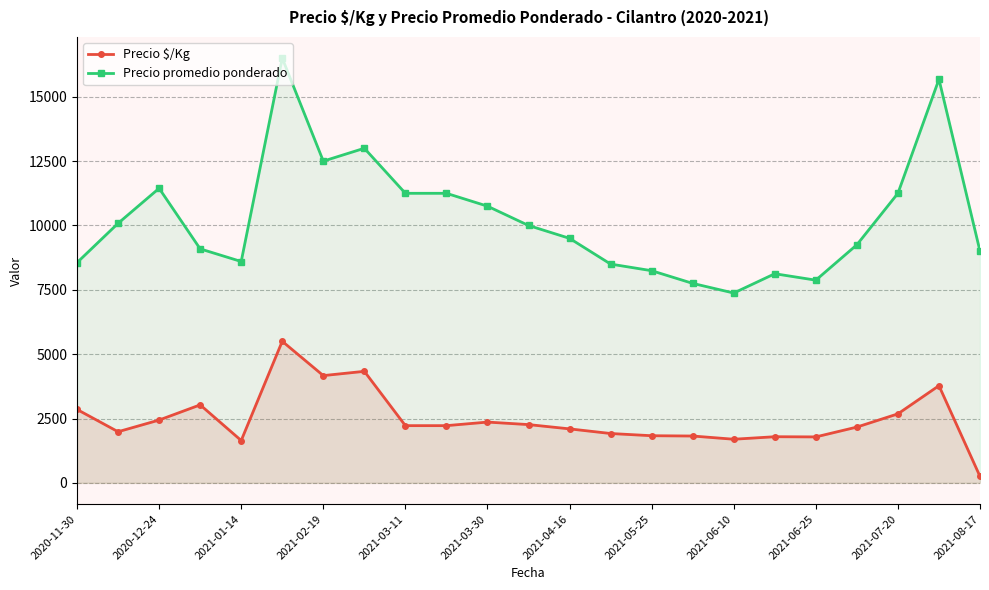

The value of Precio $/Kg at 2021-06-25 is 808.1. True or false?

False